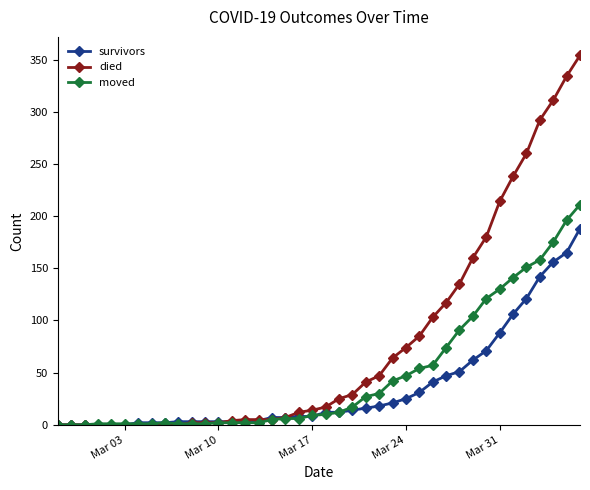

Rank the series by their average value, from highest to lowest.

died, moved, survivors